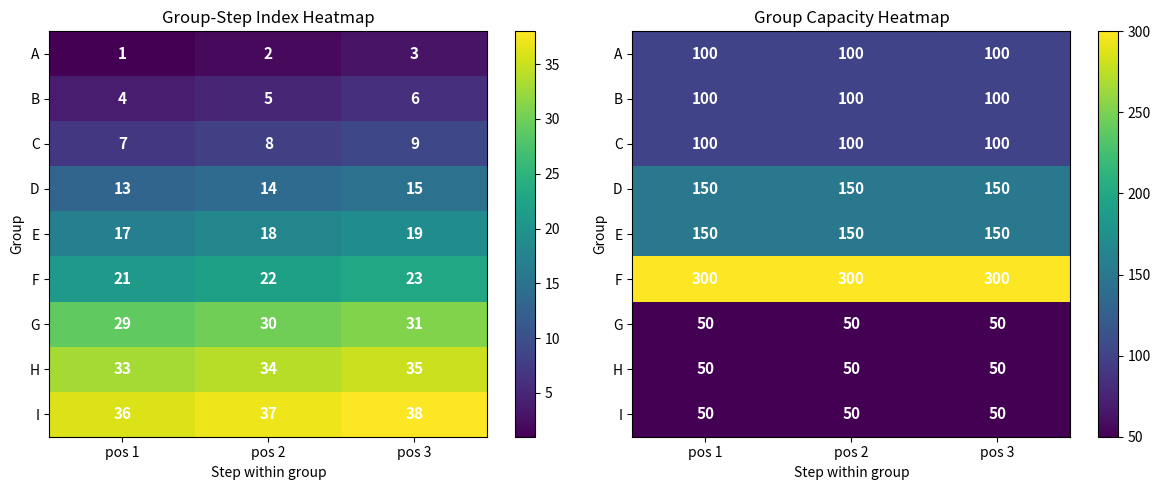

What is the smallest value displayed?

50